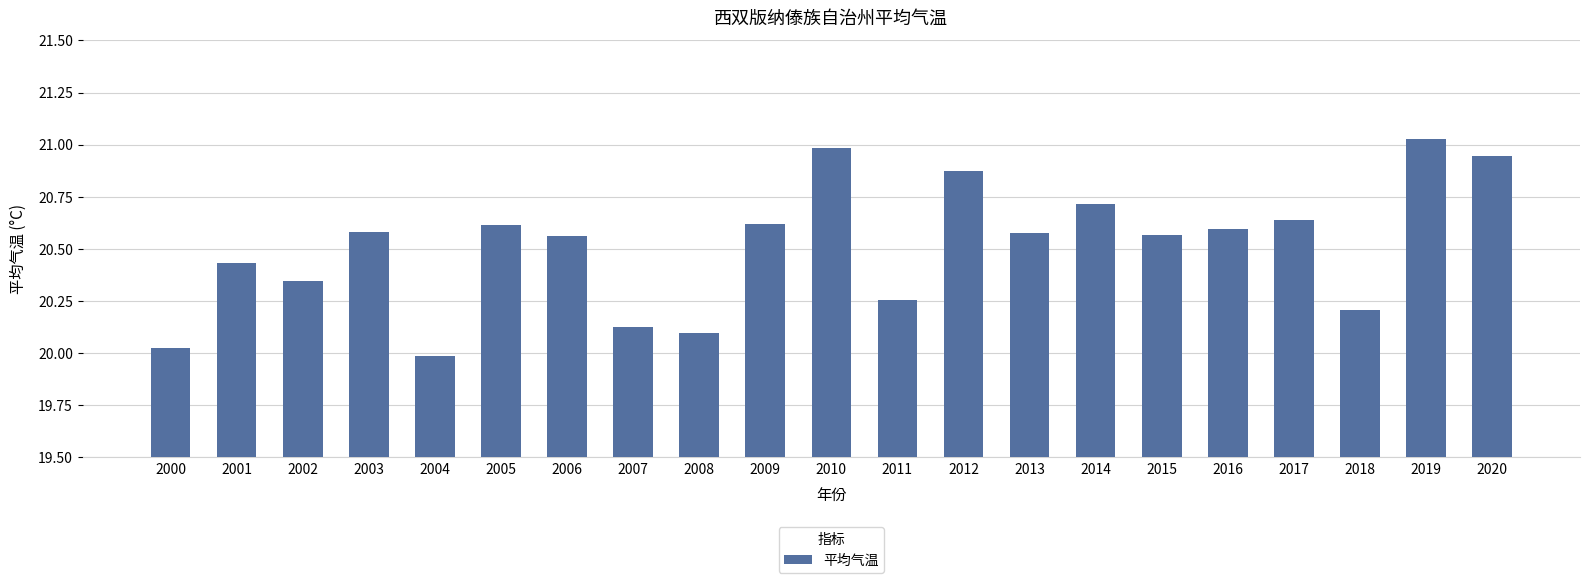

Which category has the highest value across all series?

2019